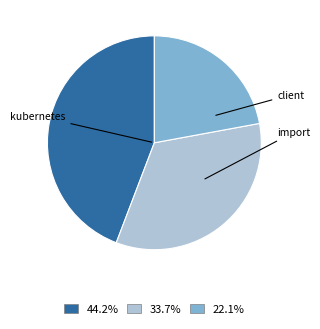

Does any single category account for the majority?

No